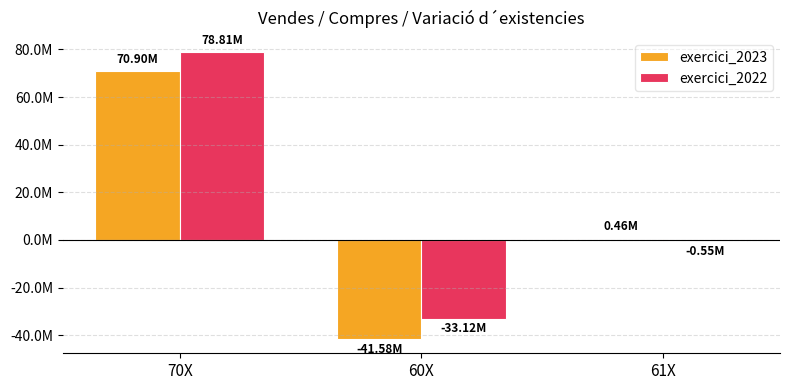

List the labels in order of exercici_2022 value, largest first.

70X, 61X, 60X